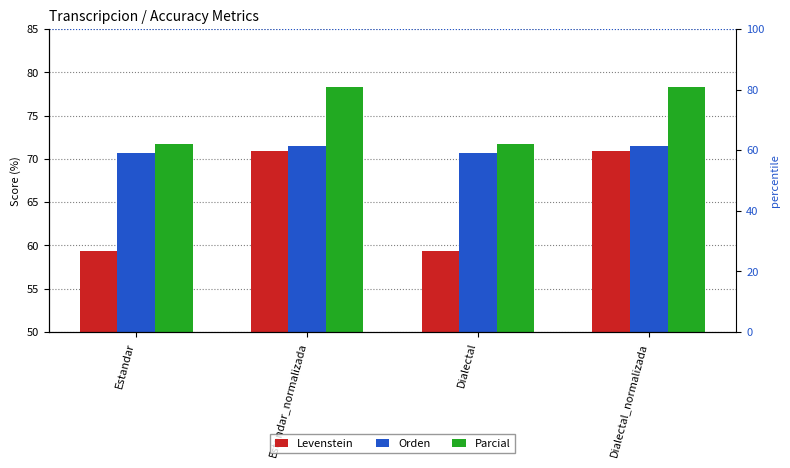

Between Estandar and Dialectal_normalizada, which is larger?

Dialectal_normalizada